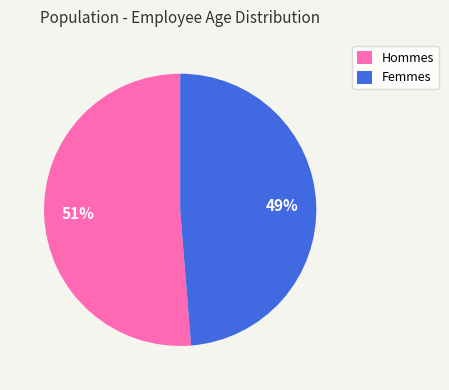

To the nearest percent, what is the average slice percentage?

50%